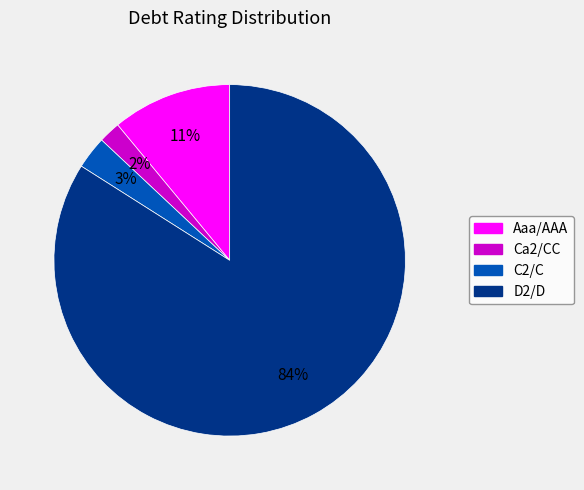

The Ca2/CC slice represents 2% of the pie. True or false?

True